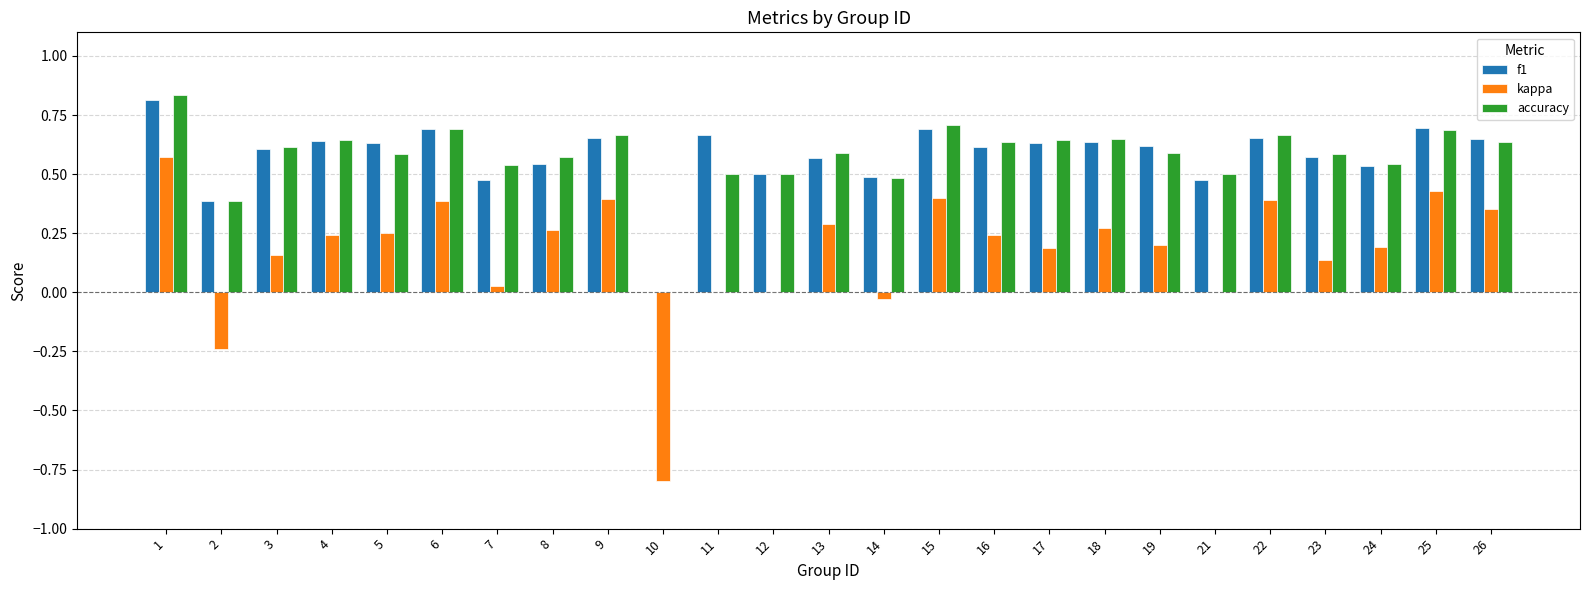

The value of f1 at 1 is 0.8. True or false?

True